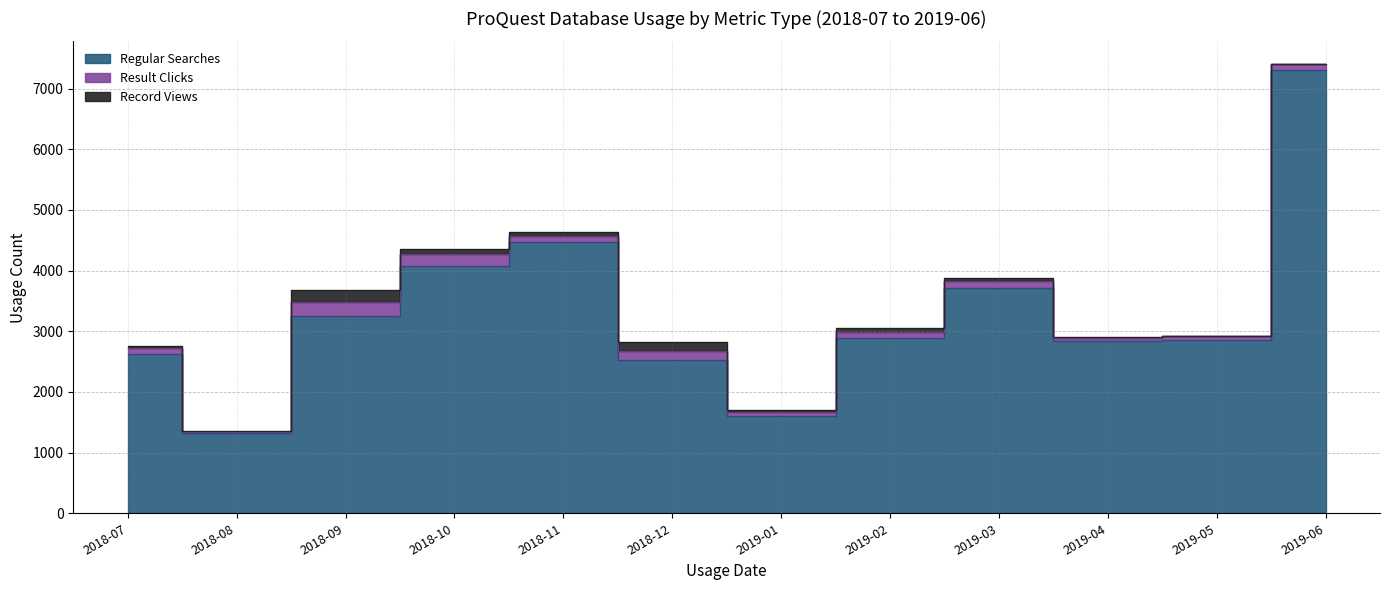

True or false: Record Views has more than 0 interior local peaks.

True